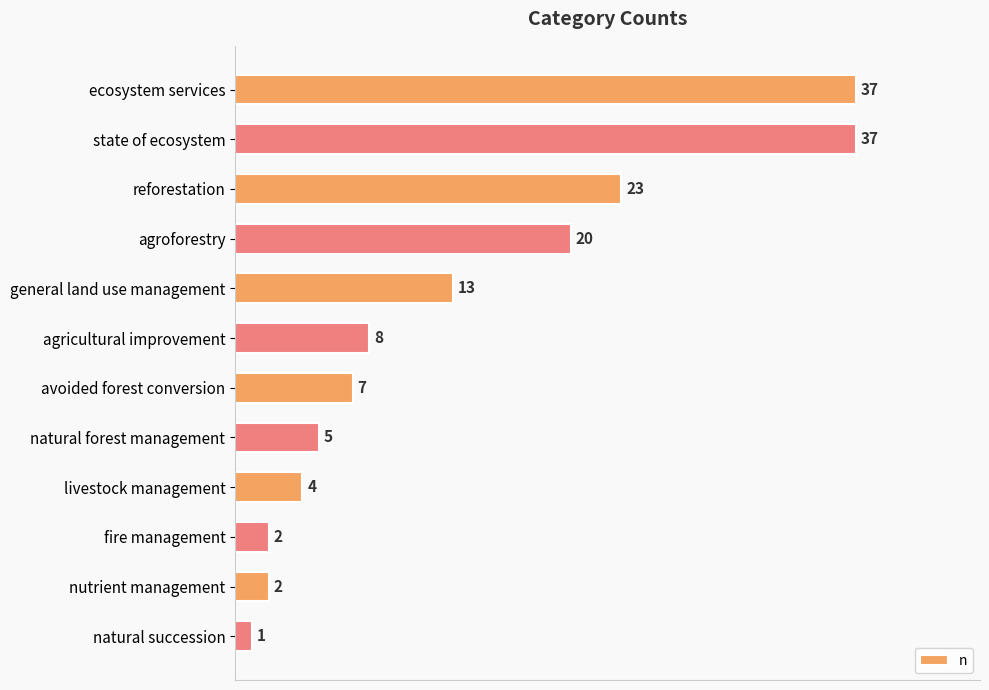

At which label is the value closest to 19?

agroforestry